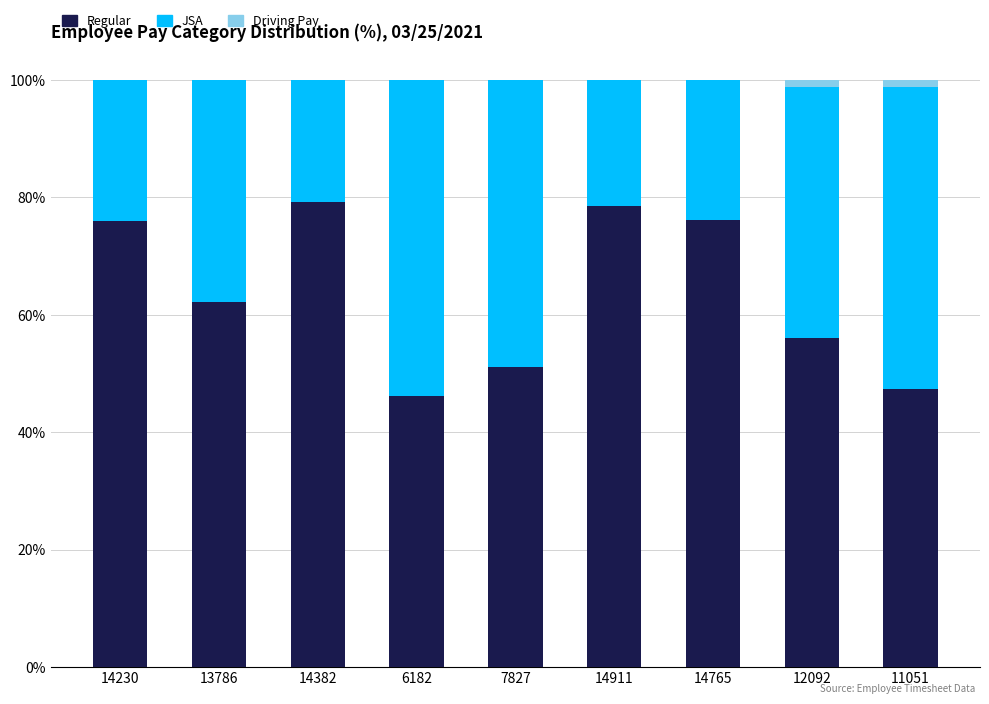

The Regular series shows 39.6 at 14230. True or false?

False